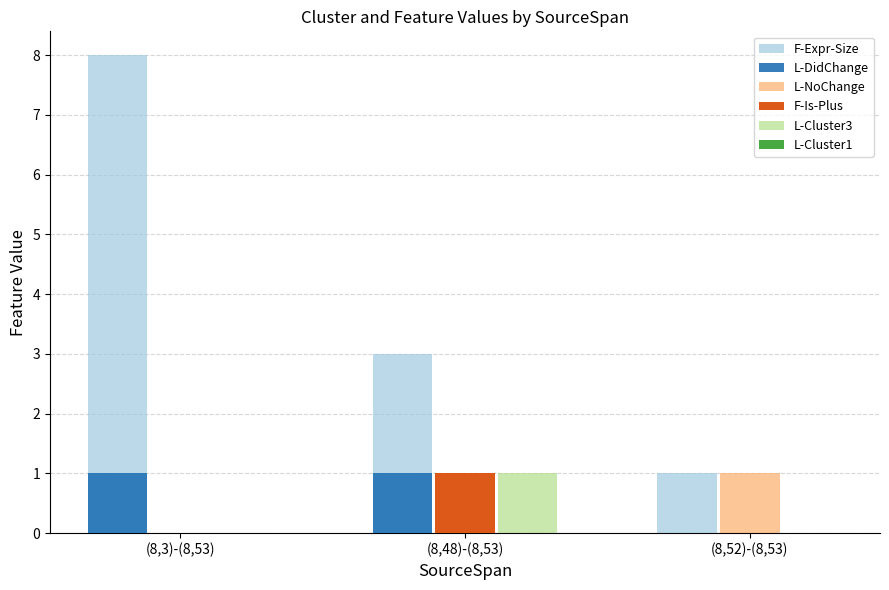

Is it true that L-DidChange equals 1 at (8,48)-(8,53)?

True